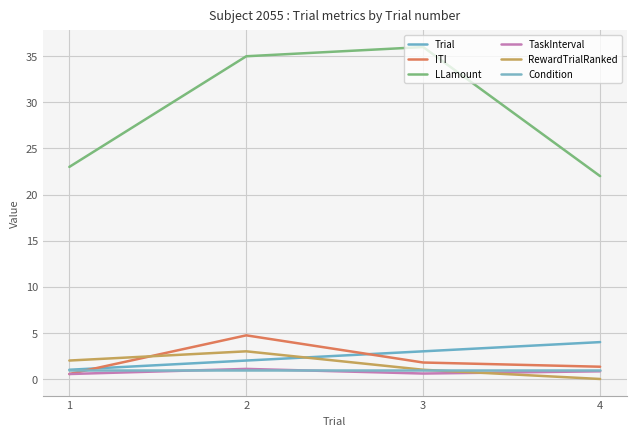

True or false: Trial and TaskInterval cross at least once.

False